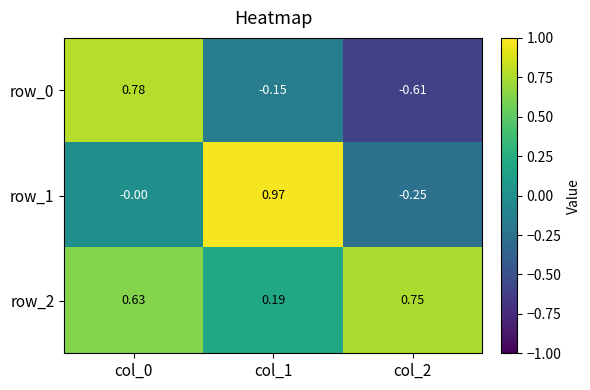

Is the value of row_2 at col_1 greater than the value of row_1 at col_0?

Yes